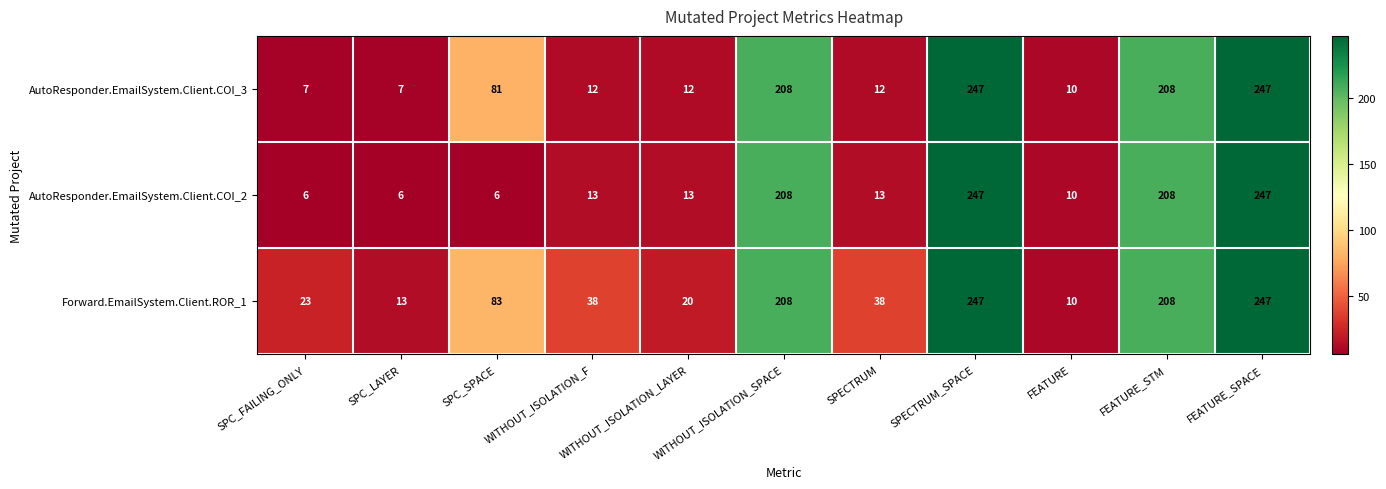

Rank the series by their average value, from lowest to highest.

AutoResponder.EmailSystem.Client.COI_2, AutoResponder.EmailSystem.Client.COI_3, Forward.EmailSystem.Client.ROR_1